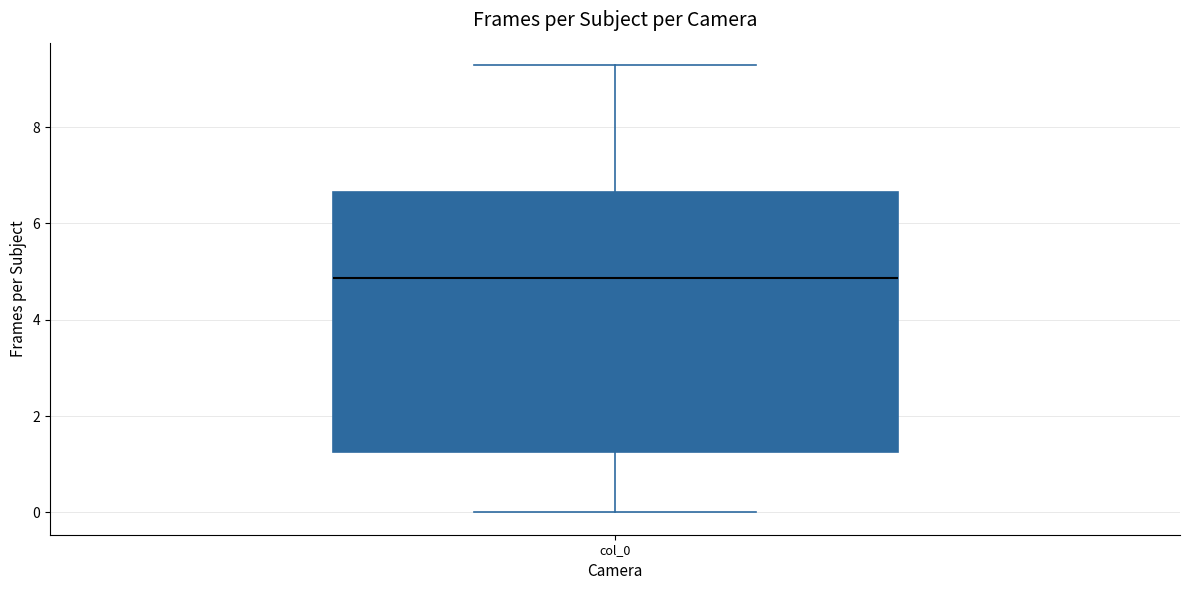

Read this box plot against the y-axis: the position of the median line, the range covered by the box, and the ends of both whiskers. The values are not printed on the chart, so give them approximately, as read against the axis.

median 4.8, box 1.2 to 6.6, whiskers 0.0 to 9.2